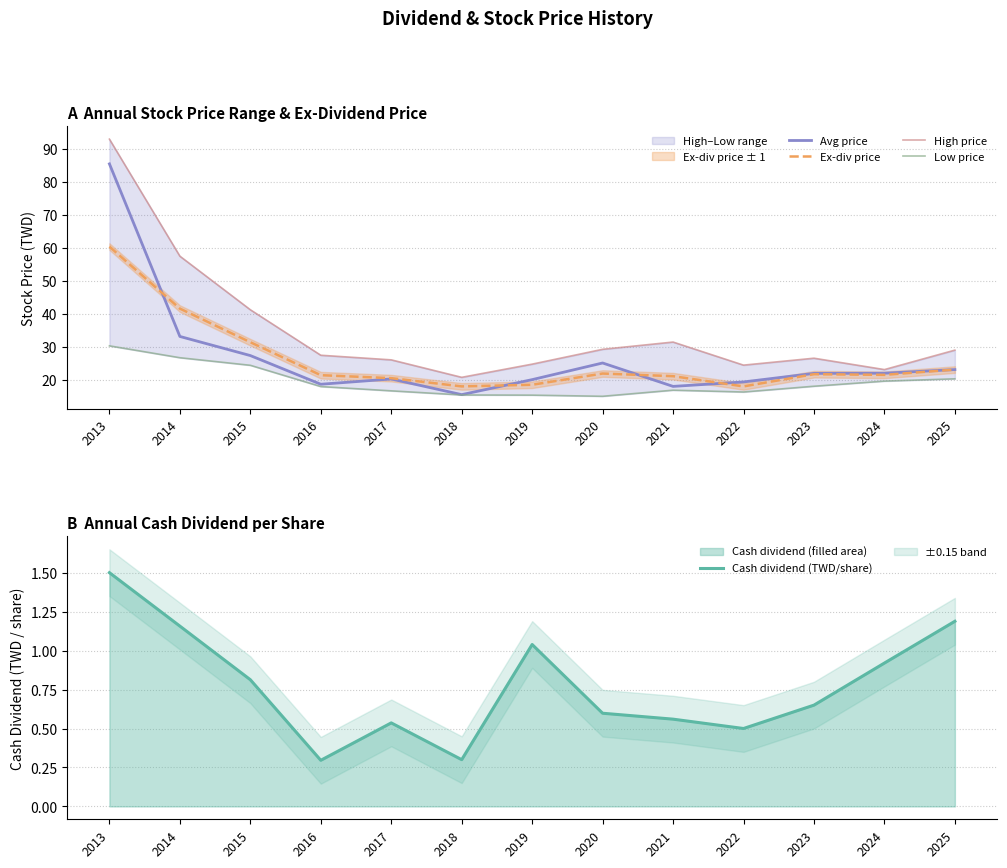

What is the lowest value of the Cash dividend (TWD/share) series?

0.3